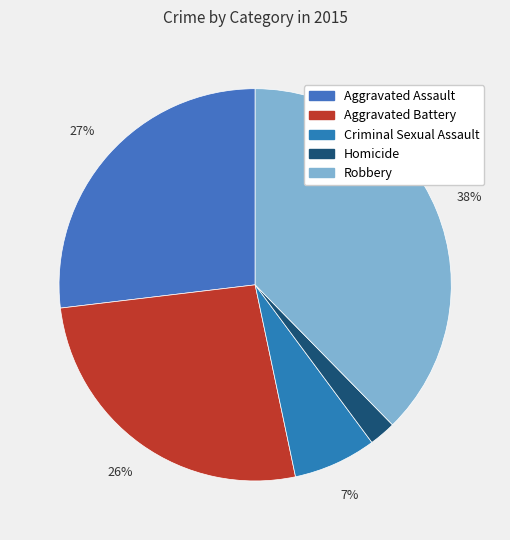

To the nearest percent, what is the difference between the Homicide and Criminal Sexual Assault slice percentages?

5%